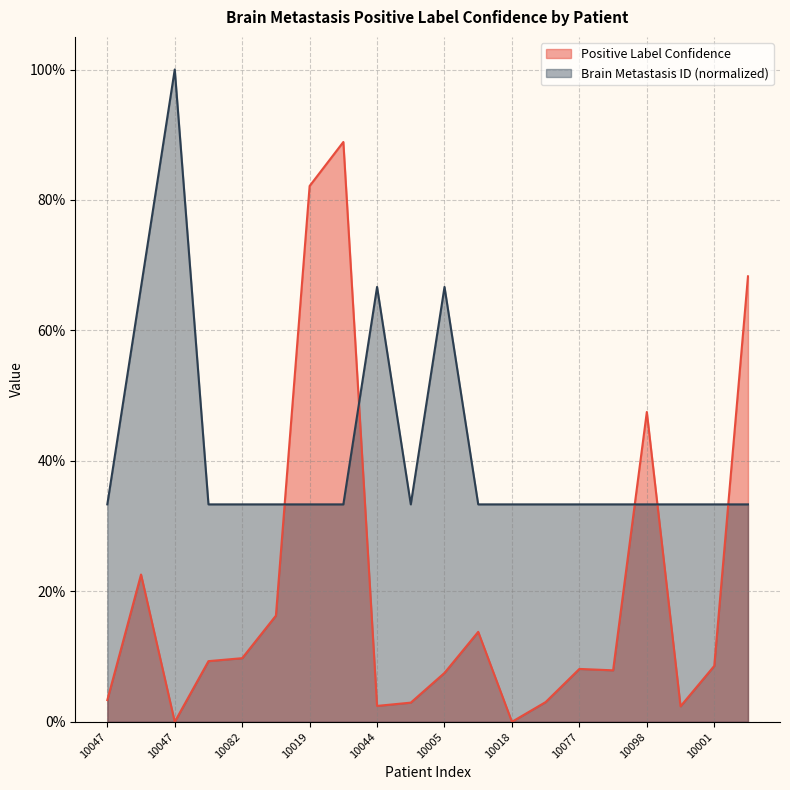

What is the difference between the highest and lowest values at 10047?

0.3